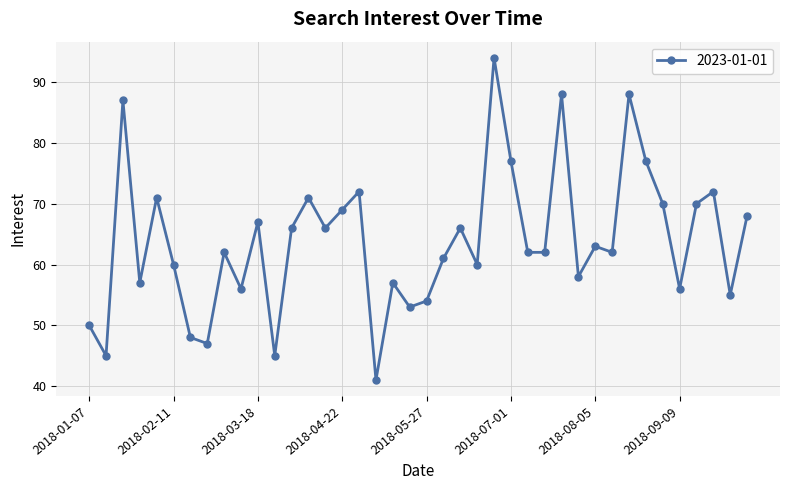

Reading left to right, transcribe all the data shown in this chart.

50	45	87	57	71	60	48	47	62	56	67	45	66	71	66	69	72	41	57	53	54	61	66	60	94	77	62	62	88	58	63	62	88	77	70	56	70	72	55	68